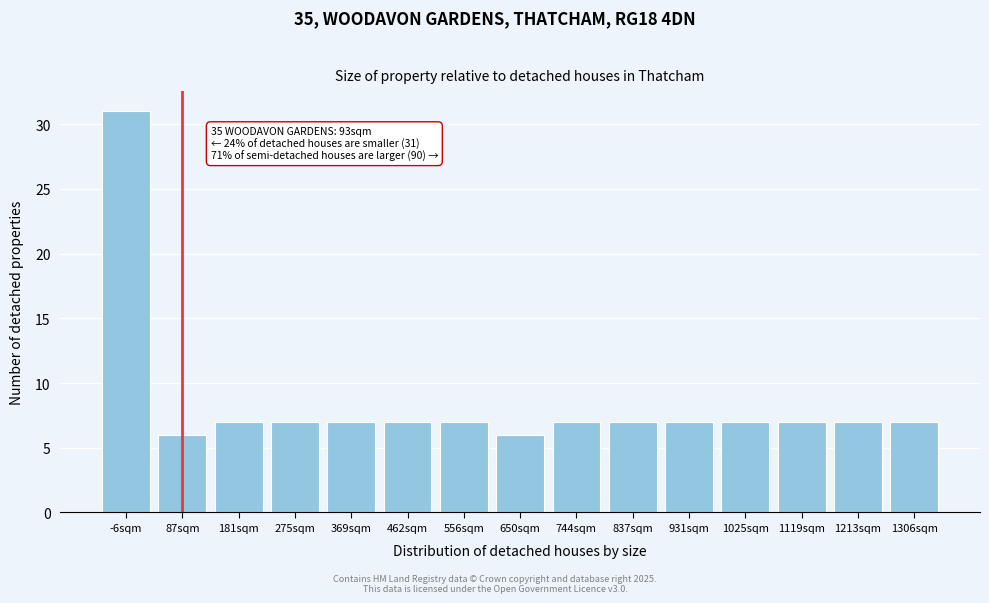

Reading left to right, what are all the values shown in this chart?

31	6	7	7	7	7	7	6	7	7	7	7	7	7	7